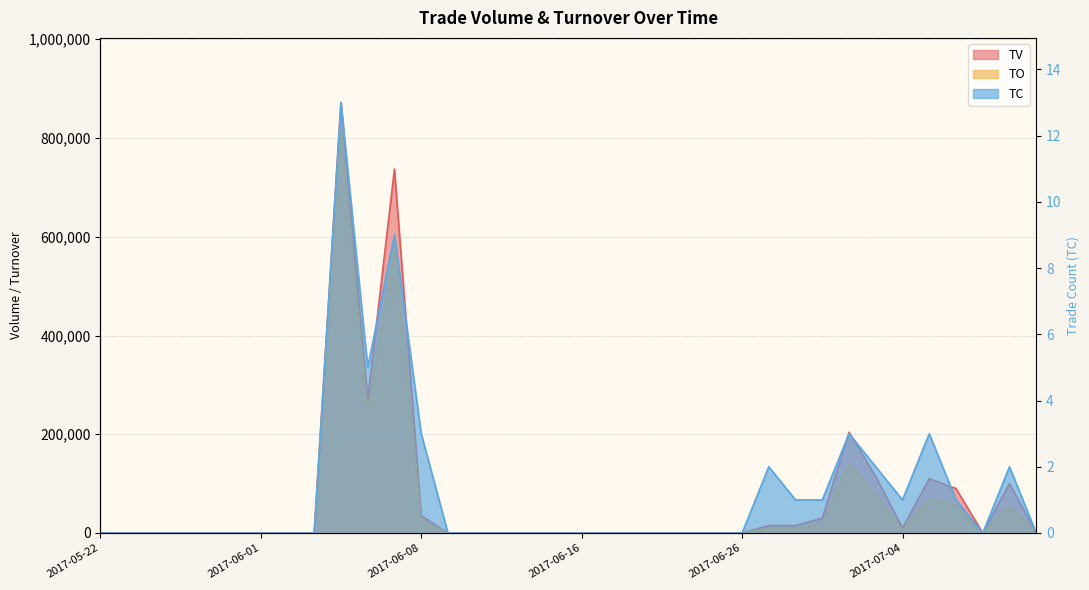

Which has a higher value, 2017-06-15 or 2017-07-11?

2017-06-15